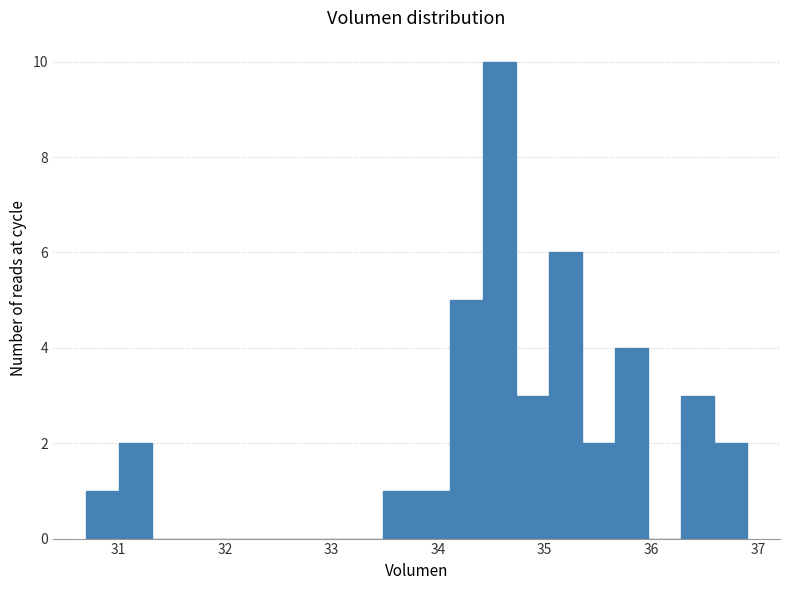

Read against the x-axis, roughly where is the centre of the tallest bar?

34.6